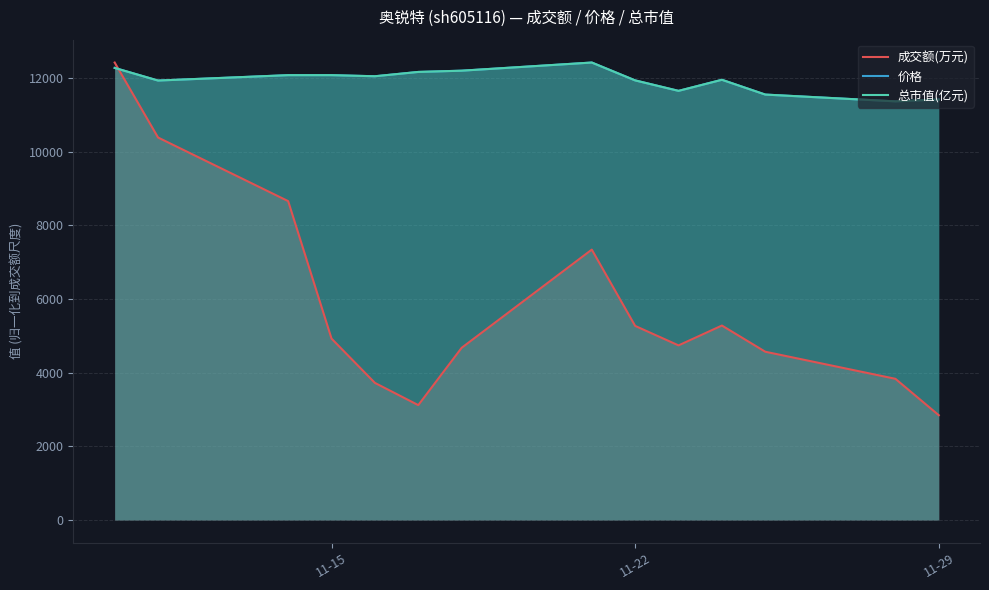

What is the lowest value of the 价格 series?

11362.5